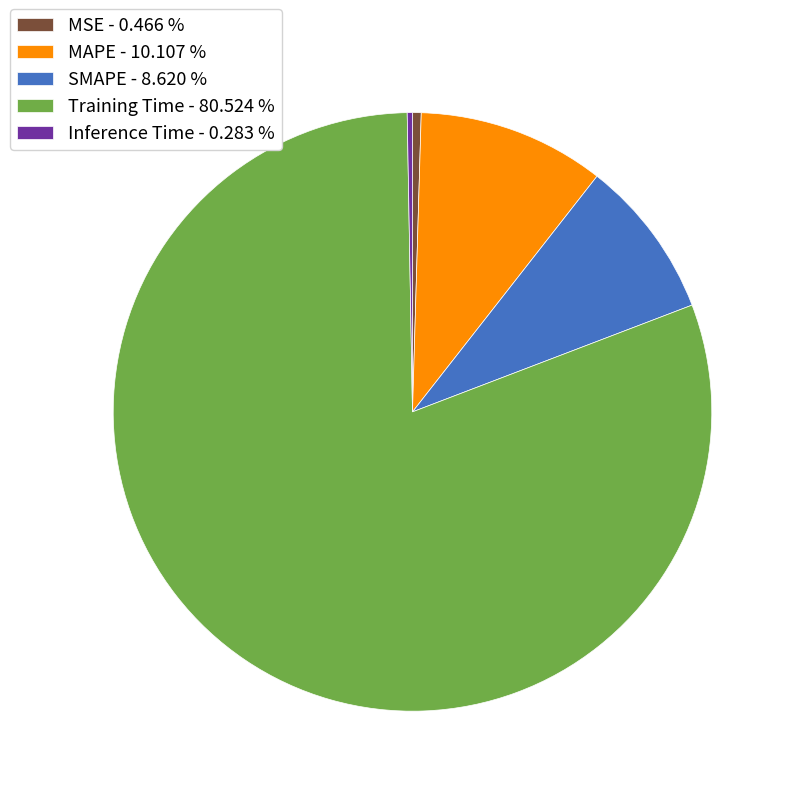

Is it true that MAPE is 16% of the pie?

False